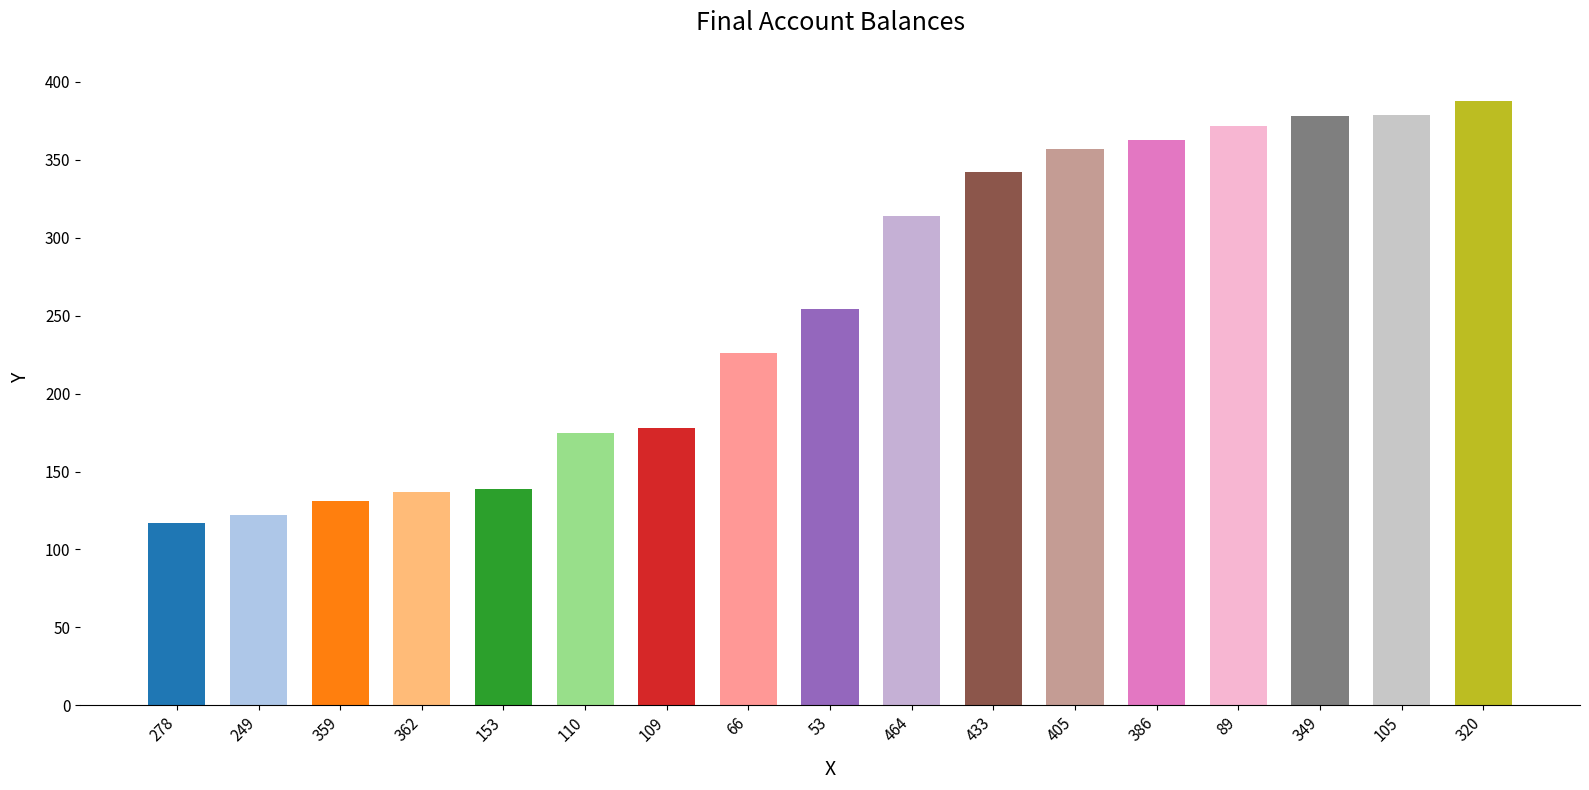

What is the average value?

257